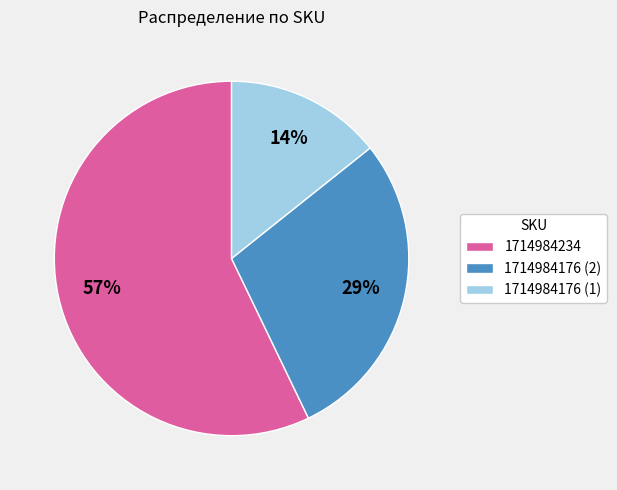

Which category has the smallest portion of the pie?

1714984176 (1)